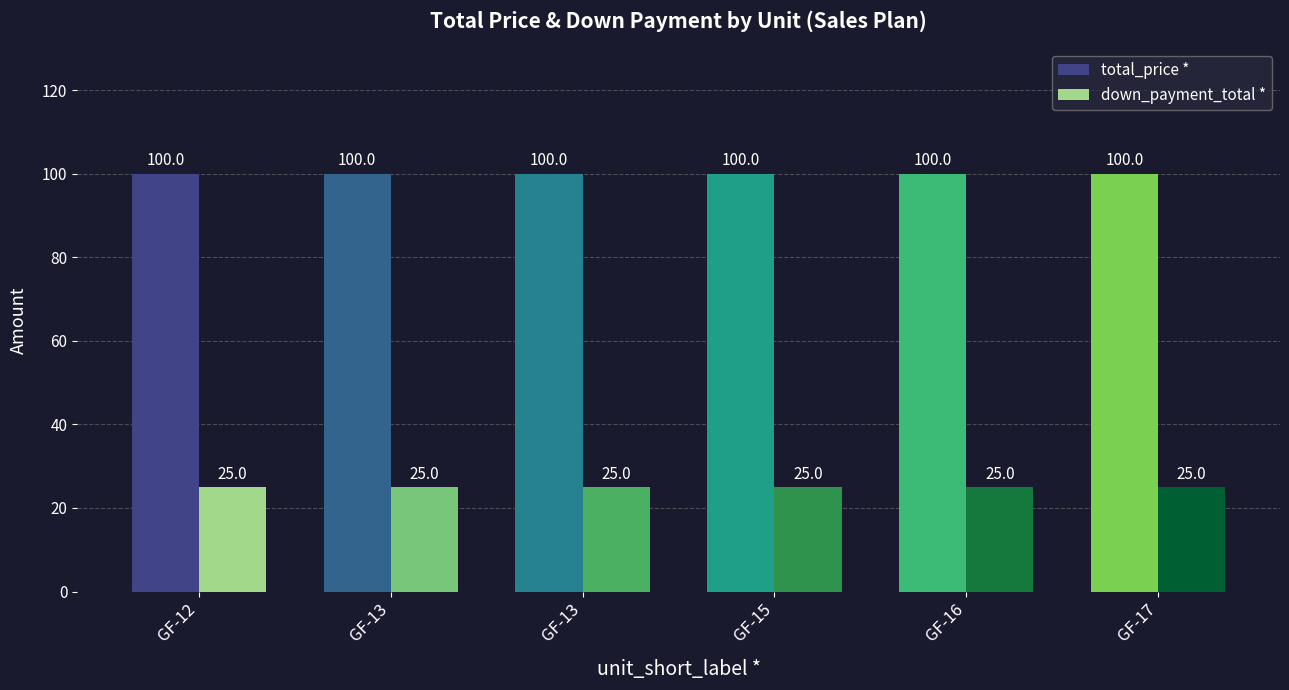

Count the number of categories in the chart.

6